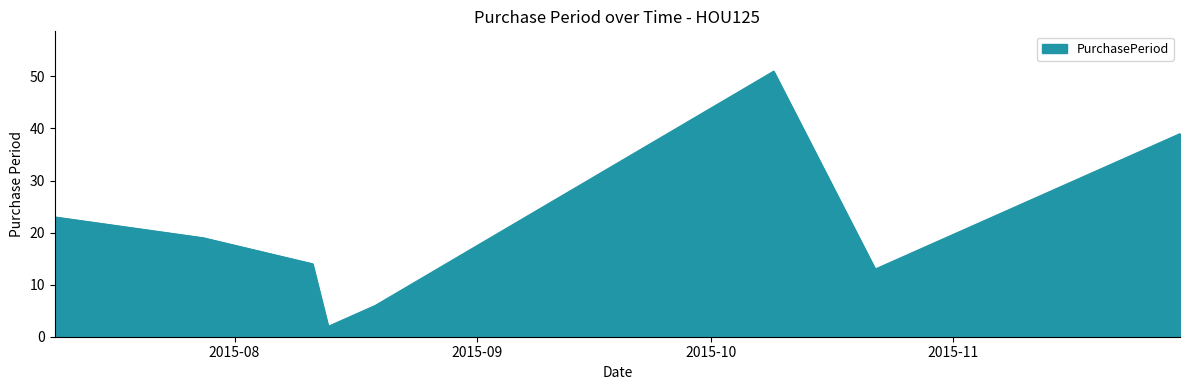

What is the difference between the maximum and second lowest values?

45